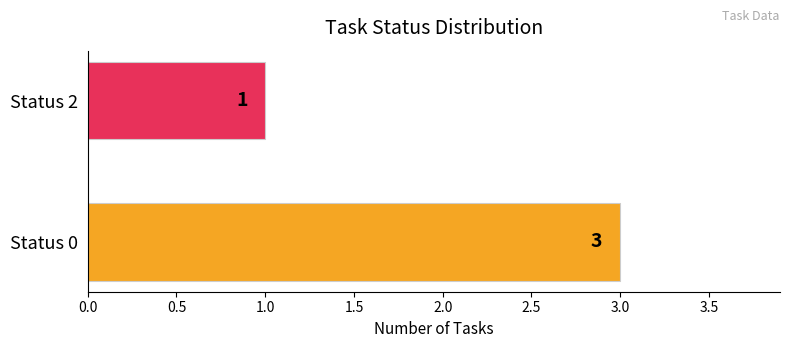

What is the ratio of the value at Status 2 to the value at Status 0?

0.3